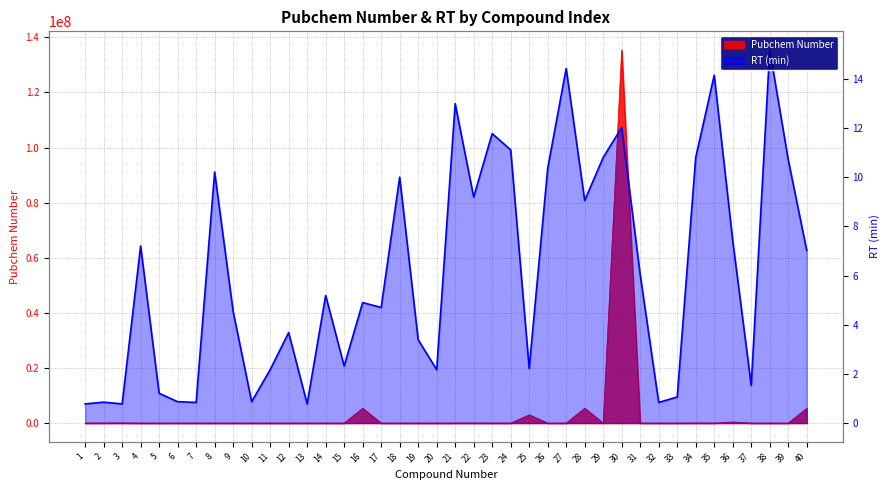

The chart shows a value of 5.2 at 14. True or false?

True